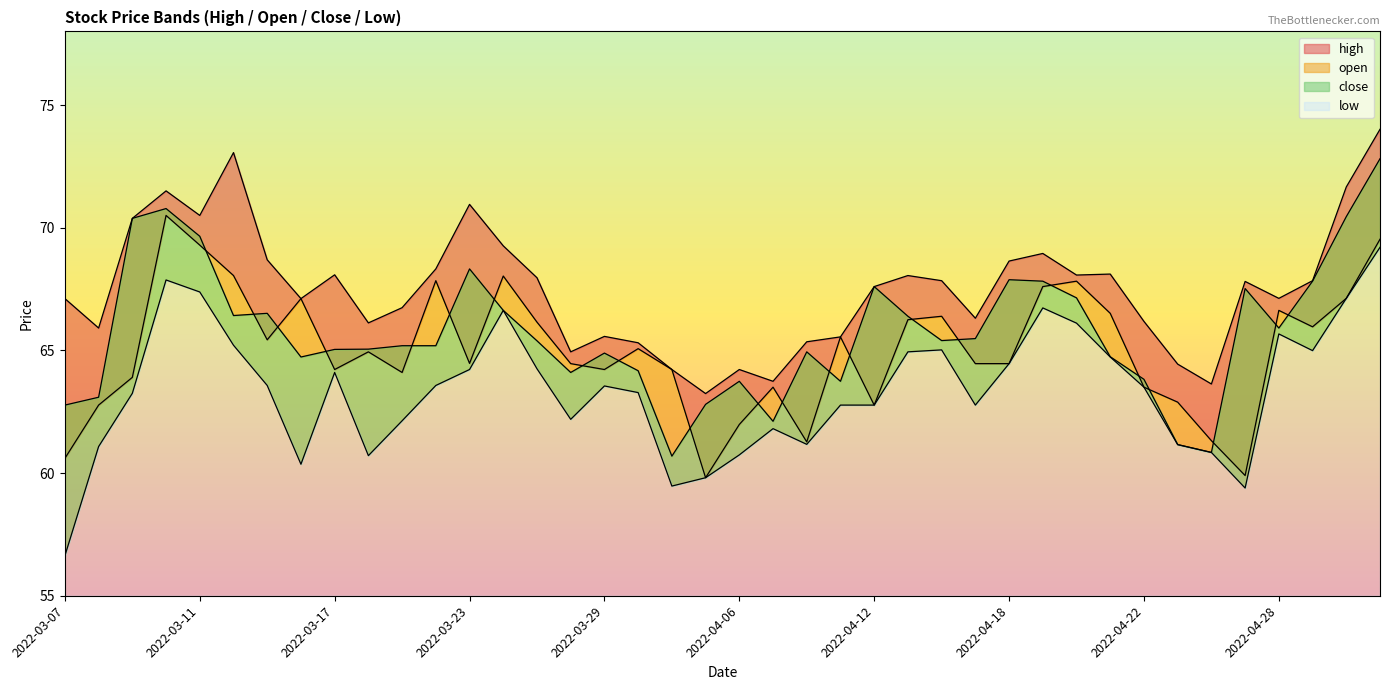

What are all the series names shown in the legend?

high, open, close, low